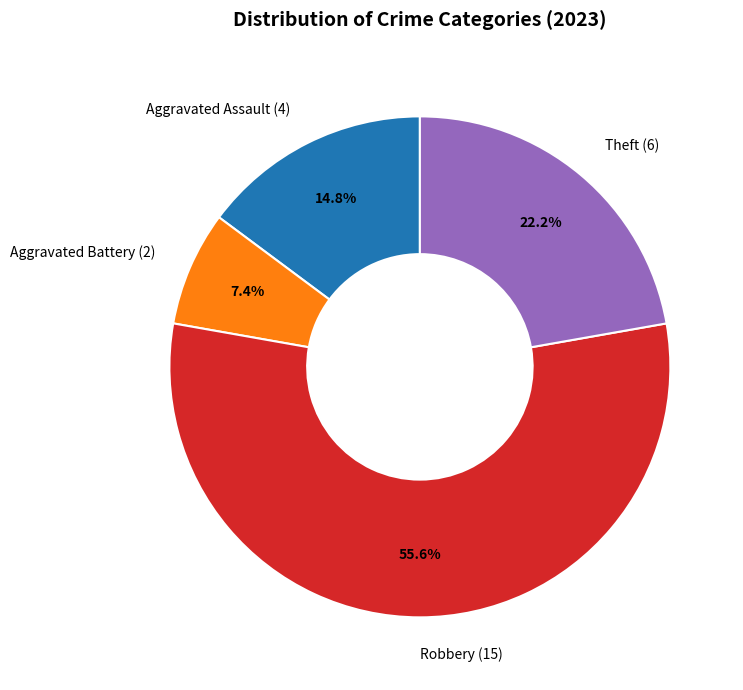

Rank the categories by value from lowest to highest.

Aggravated Battery (2), Aggravated Assault (4), Theft (6), Robbery (15)